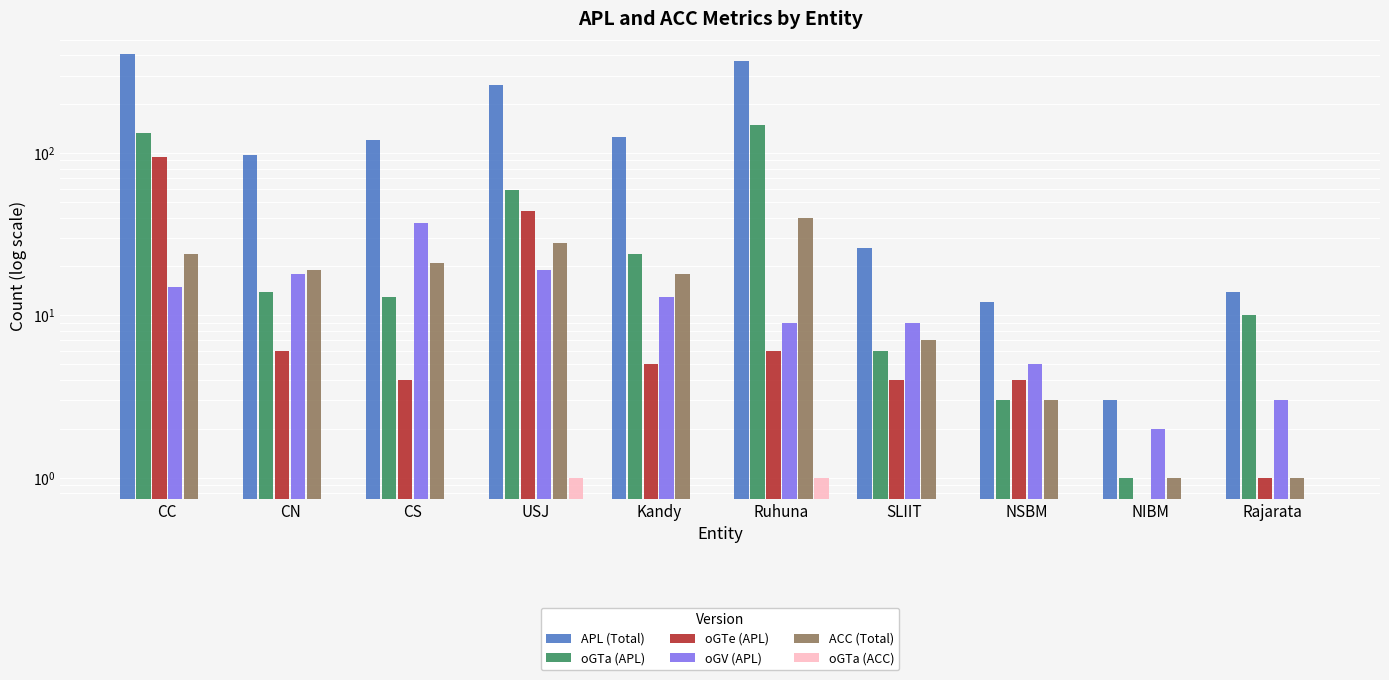

How many bars are there in total?

60